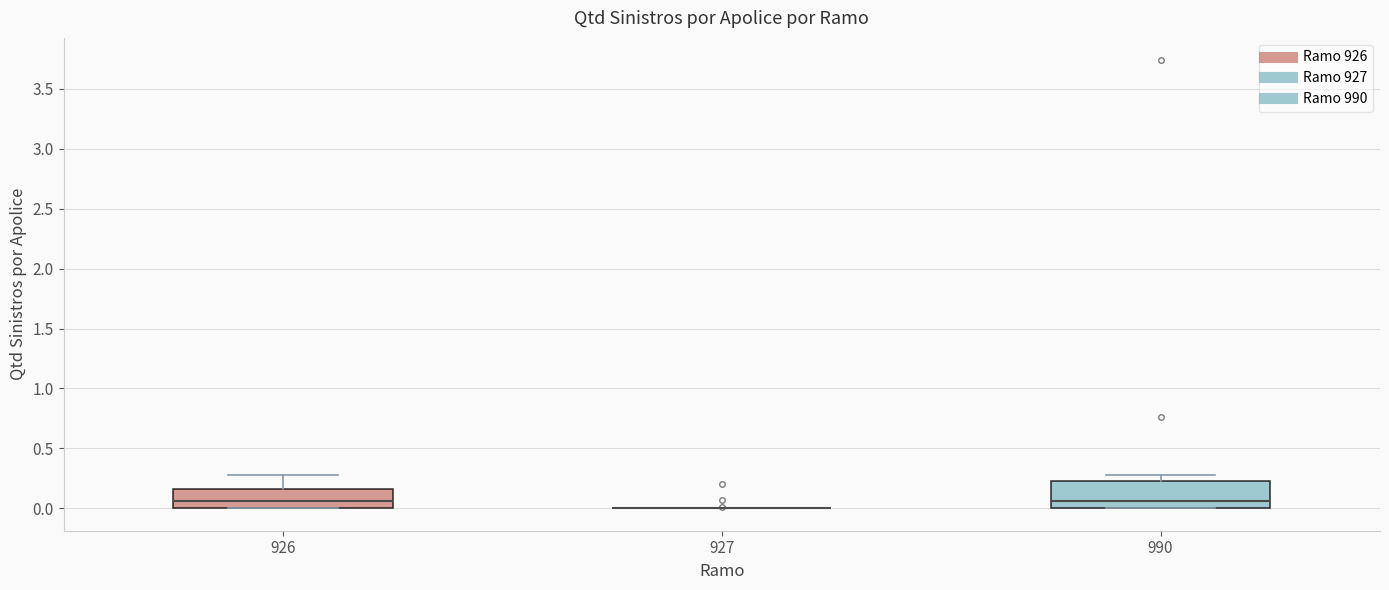

Reading left to right, read every box against the y-axis: the position of its median line, the range the box covers, and the ends of its whiskers. The values are not printed on the chart, so give them approximately, as read against the axis.

926: median 0.05, box 0.00 to 0.15, whiskers 0.00 to 0.30
927: box collapsed to a line at 0.00, whiskers 0.00 to 0.00
990: median 0.05, box 0.00 to 0.20, whiskers 0.00 to 0.30